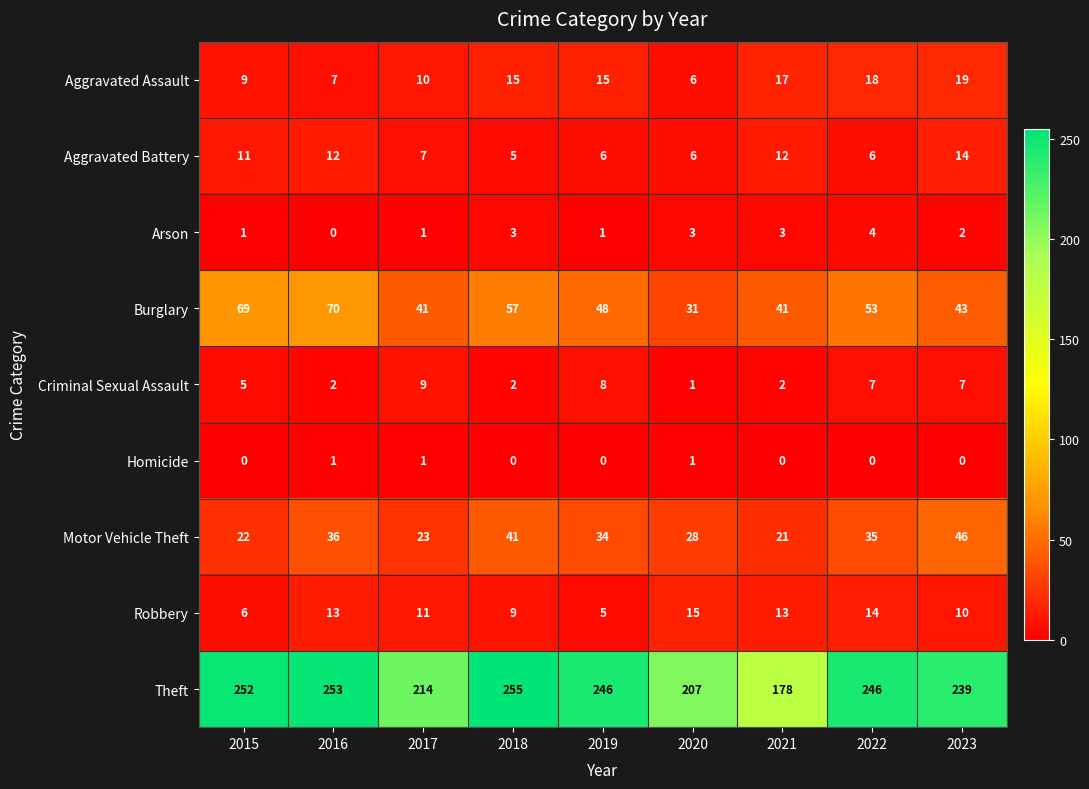

Count the Homicide values in the range 0 to 1.

9